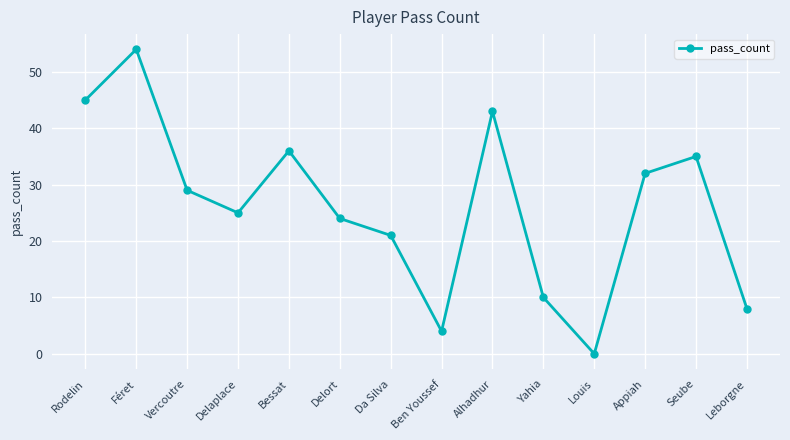

At which label does the data first exceed 29?

Rodelin